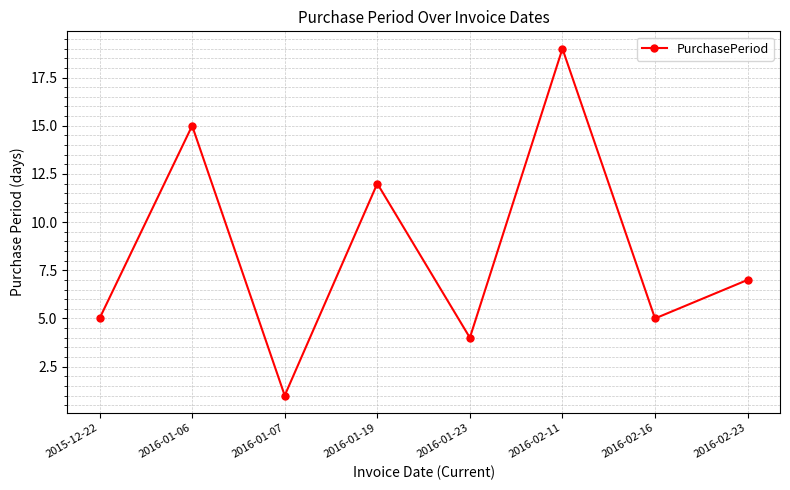

Is it true that the value at 2016-01-19 is 18?

False